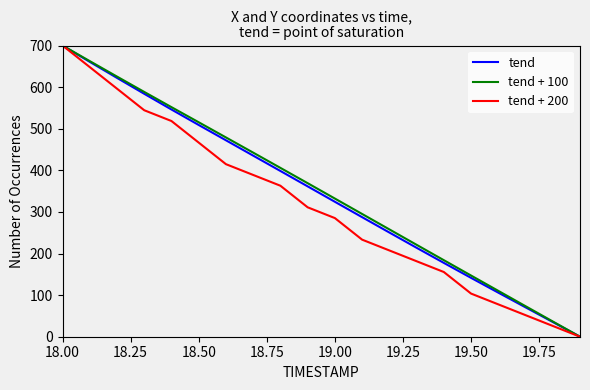

Reading left to right, extract all data points from this chart.

tend: 700.0	660.8	622.2	584.0	546.2	509.0	472.2	435.3	398.4	361.5	324.4	287.4	250.5	213.8	177.5	141.5	106.0	70.7	35.4	0.0
tend + 100: 700.0	662.6	625.4	588.5	551.9	515.6	479.1	442.6	405.9	369.1	332.1	295.1	258.0	221.0	184.0	147.1	110.3	73.4	36.7	0.0
tend + 200: 700.0	648.1	596.3	544.4	518.5	466.7	414.8	388.9	363.0	311.1	285.2	233.3	207.4	181.5	155.6	103.7	77.8	51.9	25.9	0.0